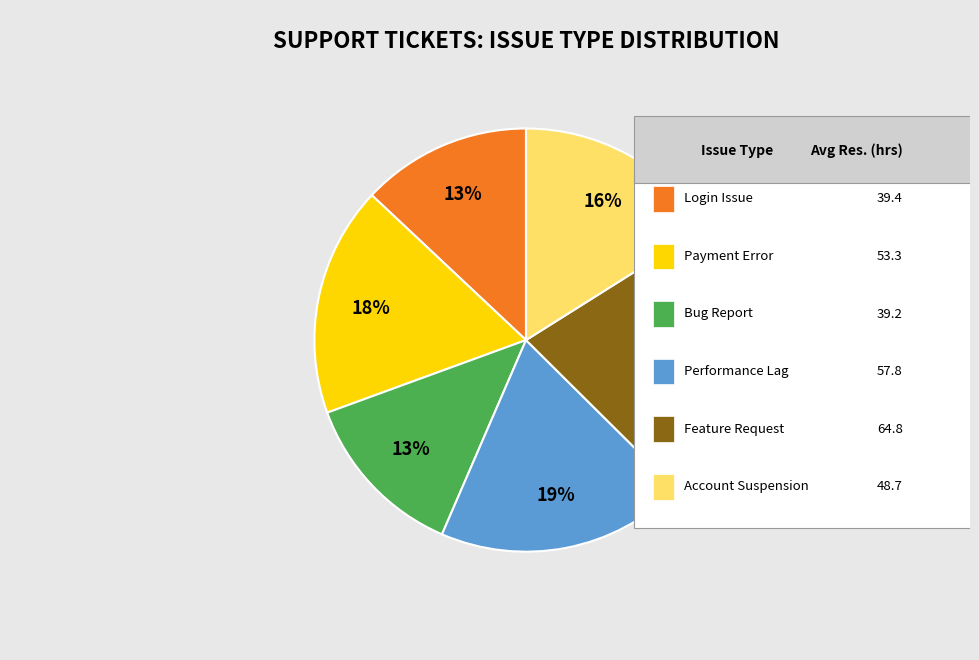

To the nearest percent, what is the difference between the largest and smallest slice percentages?

8%